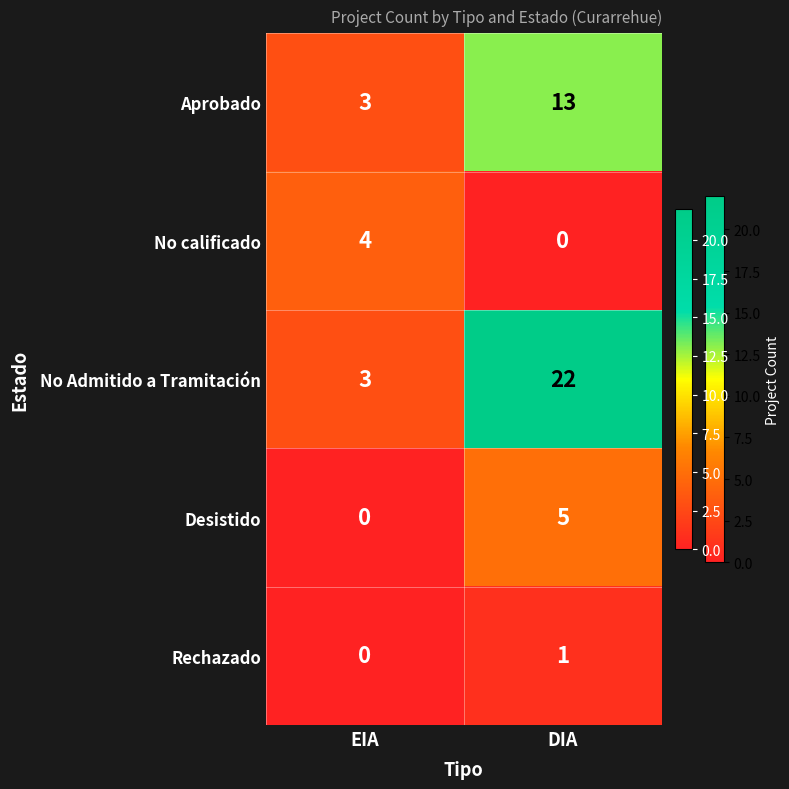

Which label corresponds to the largest value in the chart?

DIA